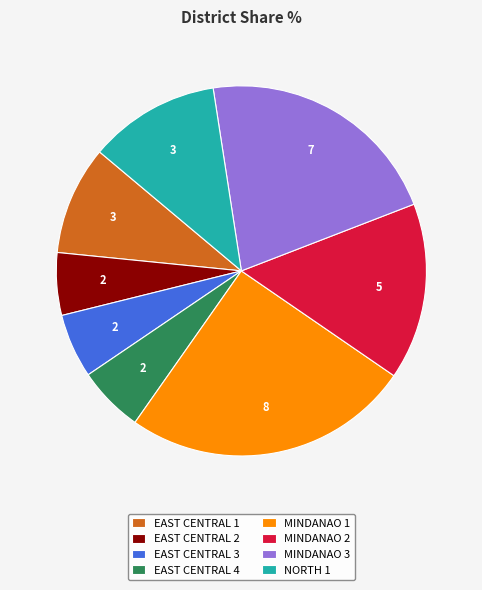

Is there a majority slice in this chart?

No